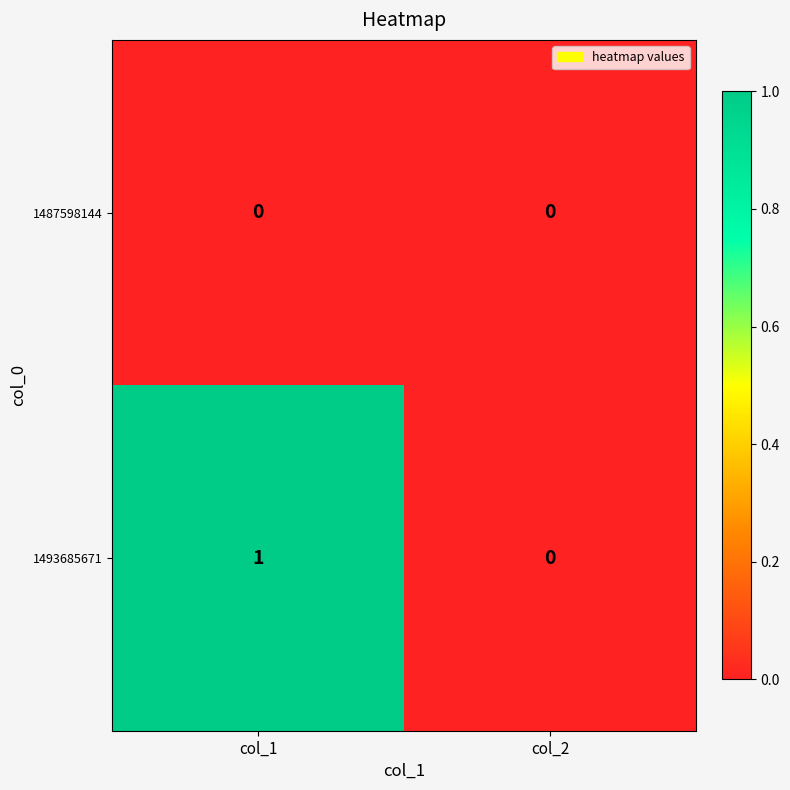

List the series in order of their overall mean, highest first.

1493685671, 1487598144